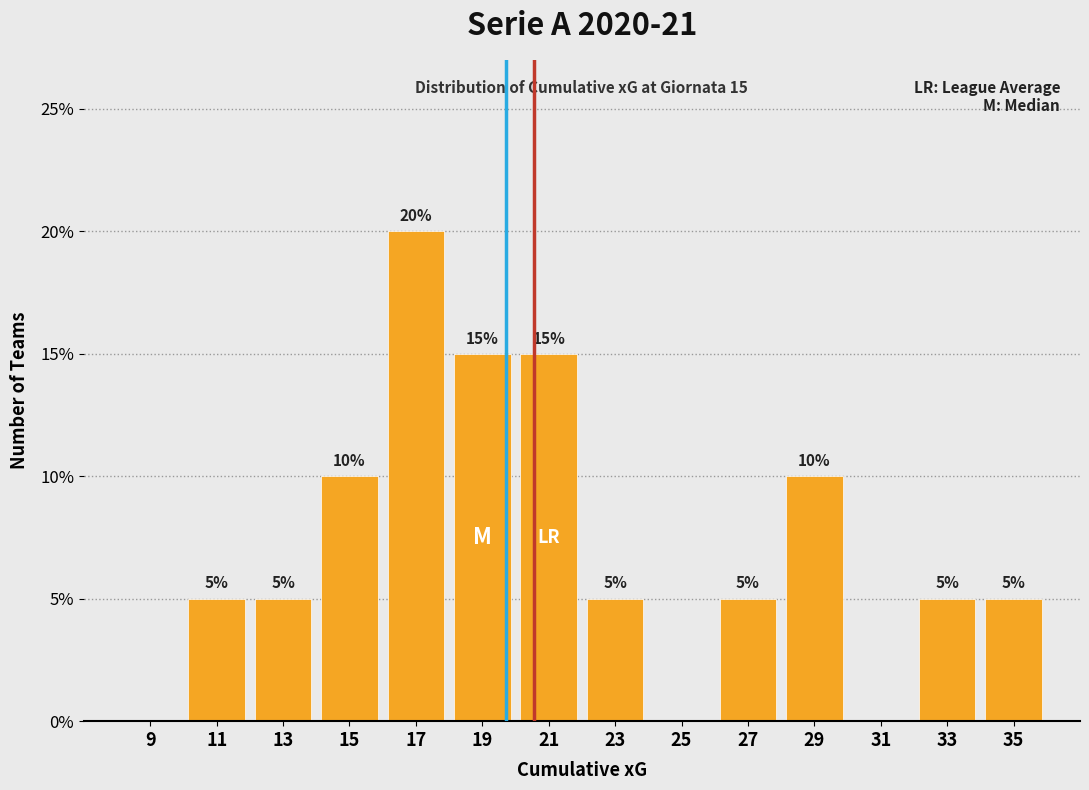

Which range on the x-axis has the tallest bar?

16 to 18